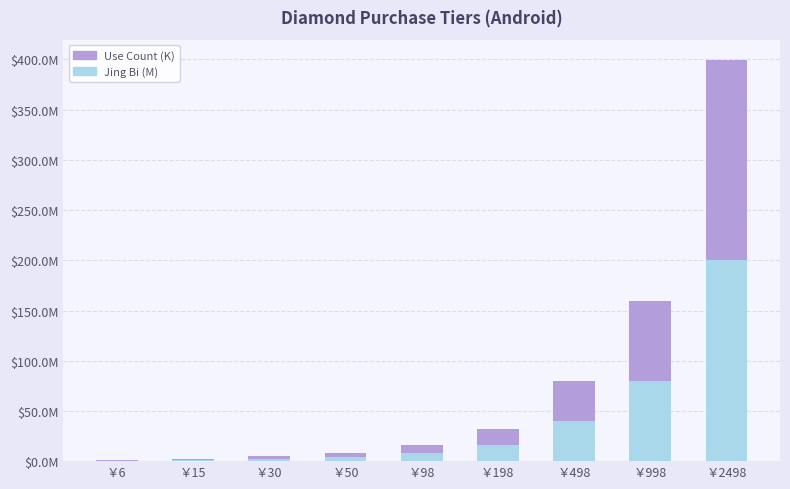

Are the bars grouped side by side (vs. stacked)?

No